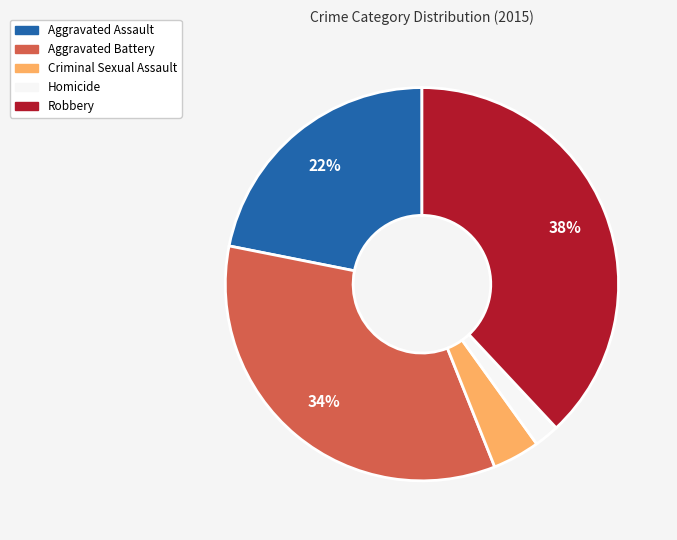

The Aggravated Assault slice represents 10% of the pie. True or false?

False